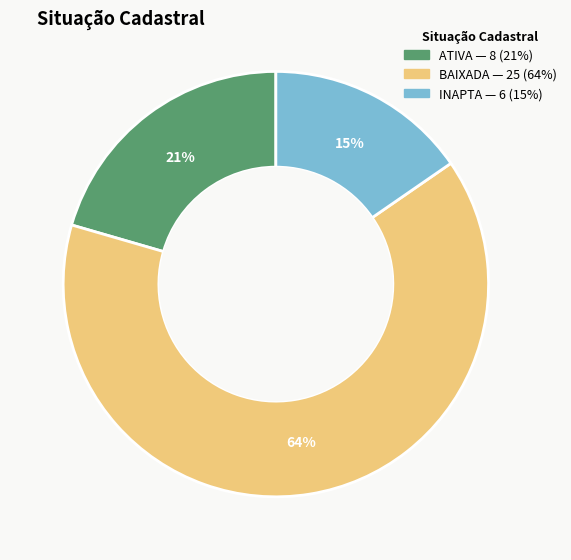

To the nearest percent, what is the average slice percentage?

33%